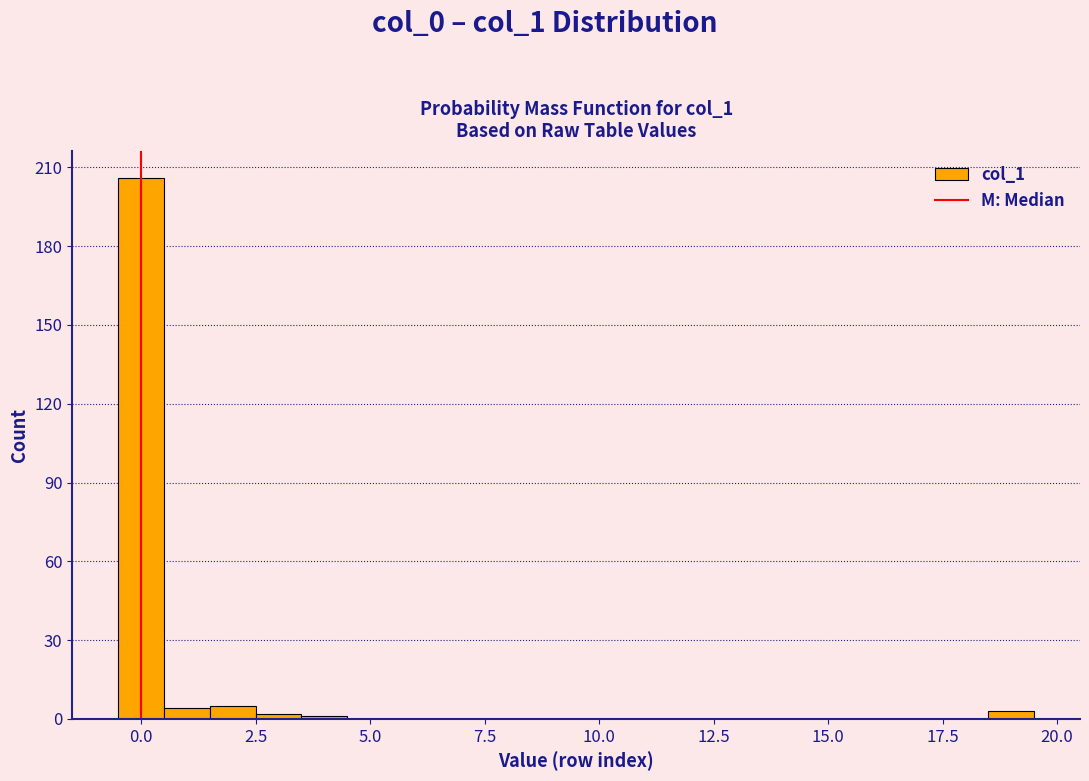

Around what value on the x-axis is the tallest bar? Give the approximate position of its centre, as read against the axis.

0.0